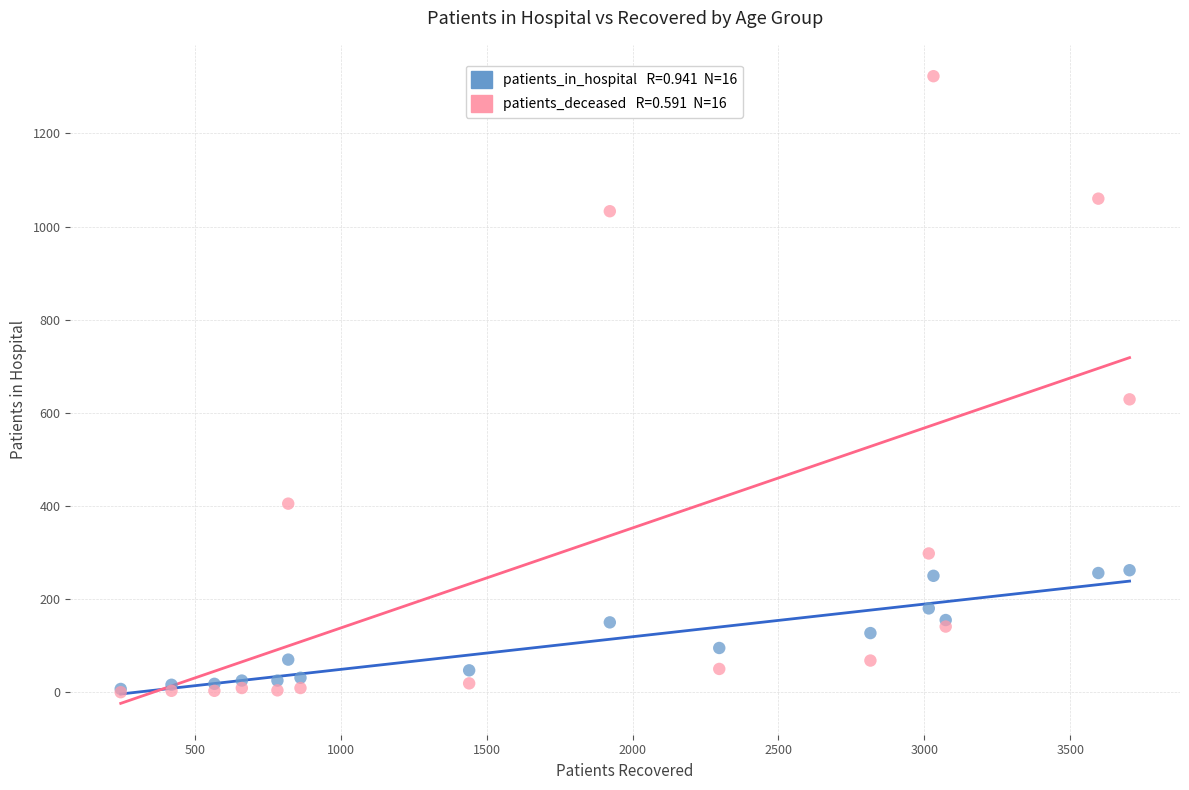

Across all series, what Y value is closest to 661?

629